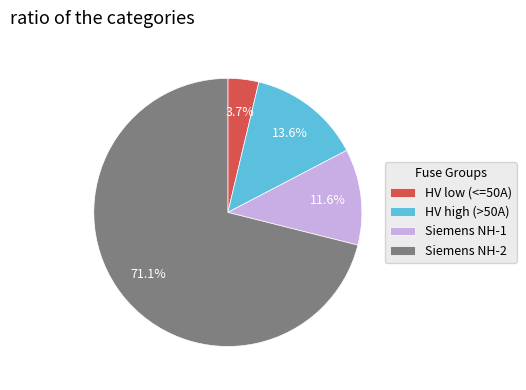

Rank the categories by value from lowest to highest.

HV low (<=50A), Siemens NH-1, HV high (>50A), Siemens NH-2